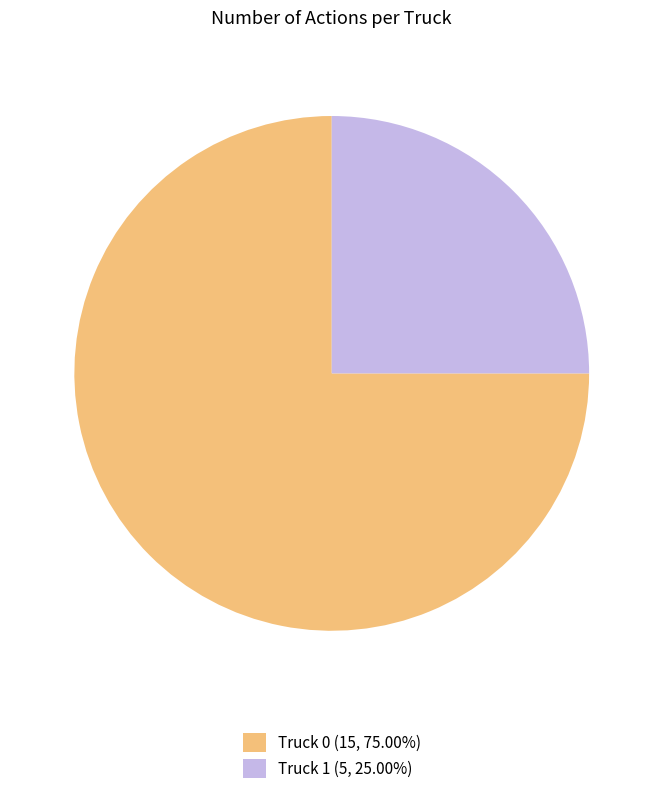

What is the majority slice?

Truck 0